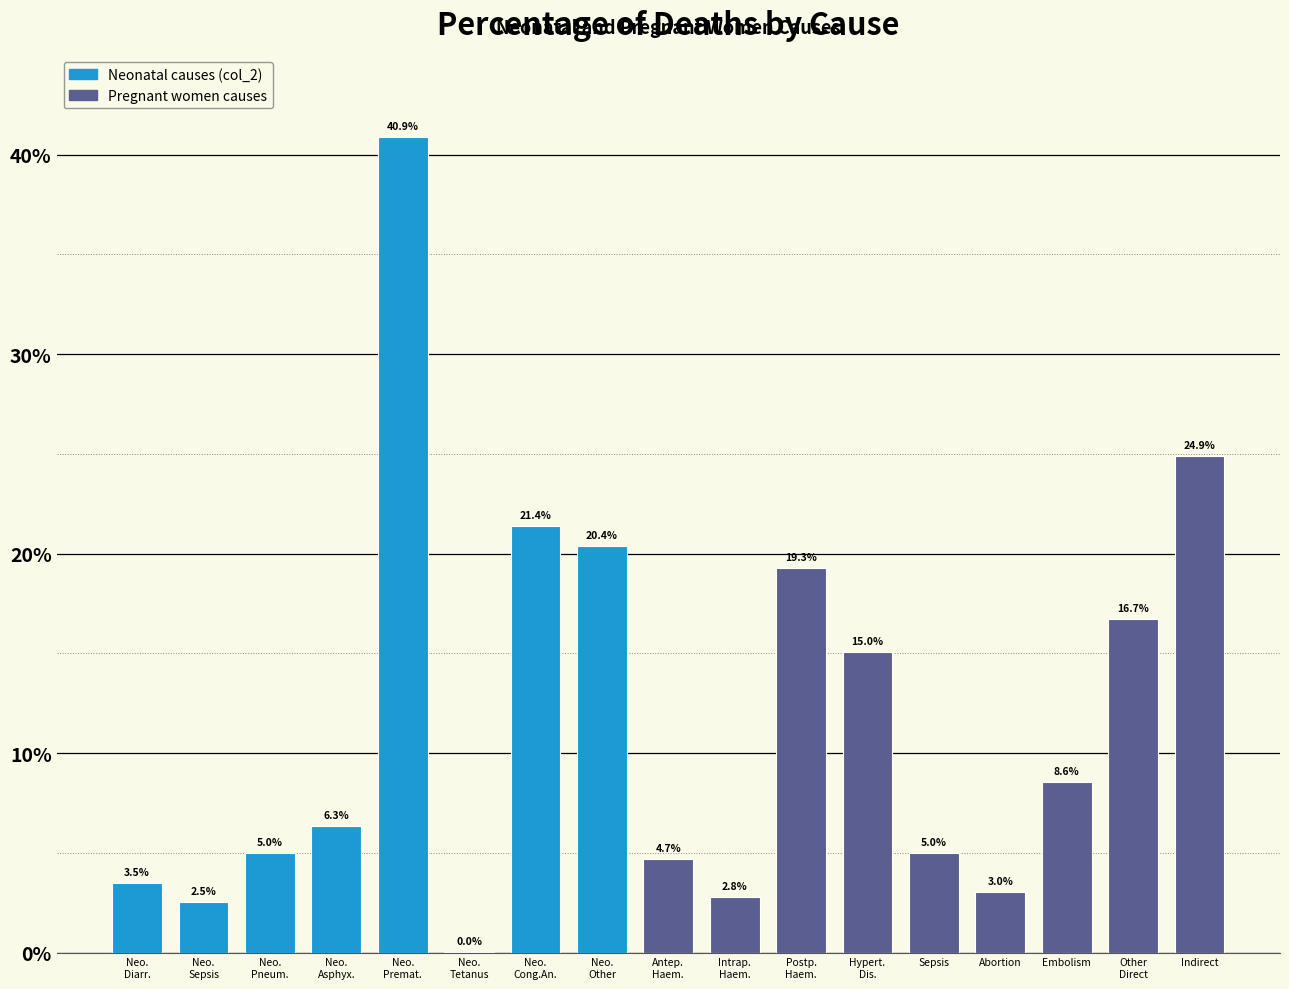

What is the sum of all values?

200.0